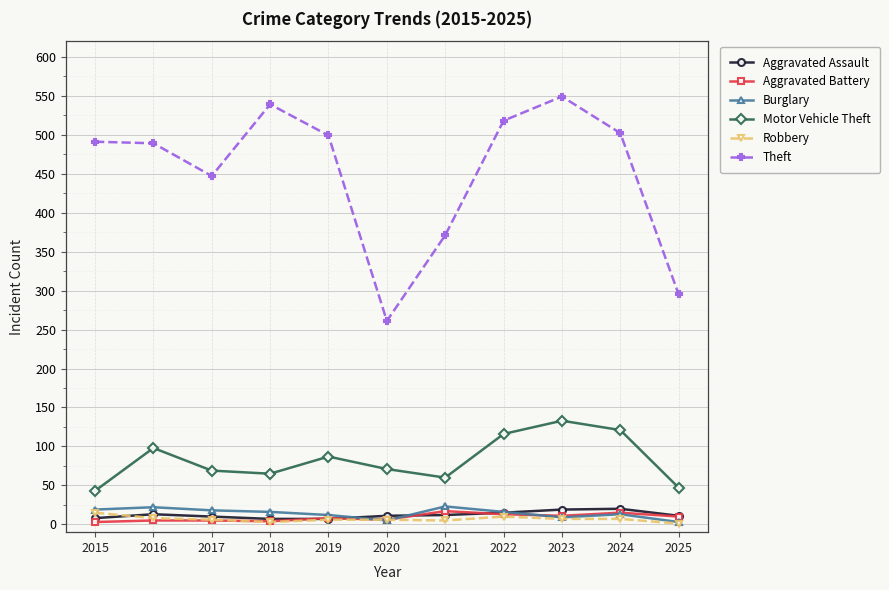

Which series has the largest range (max minus min)?

Theft